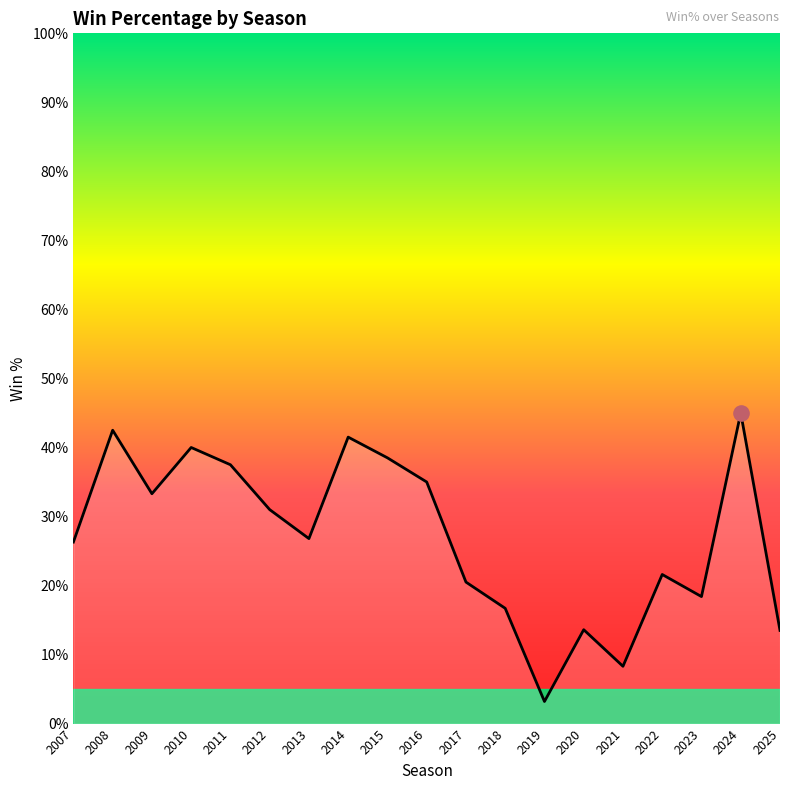

Which has a higher value, 2018 or 2021?

2018